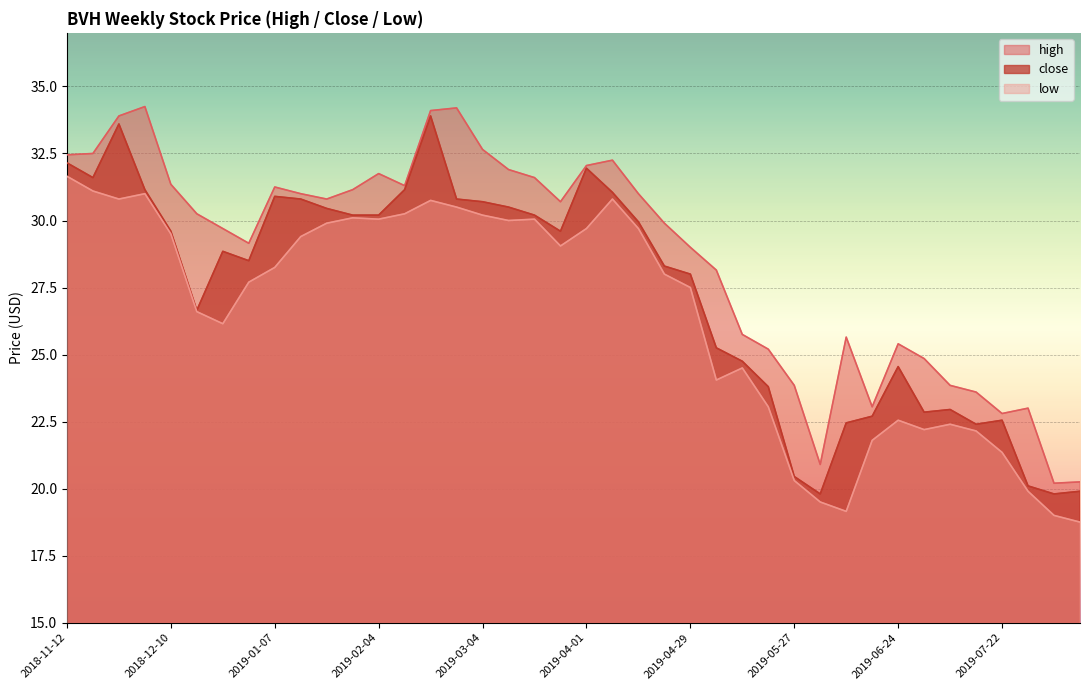

True or false: low and high intersect in this chart.

False